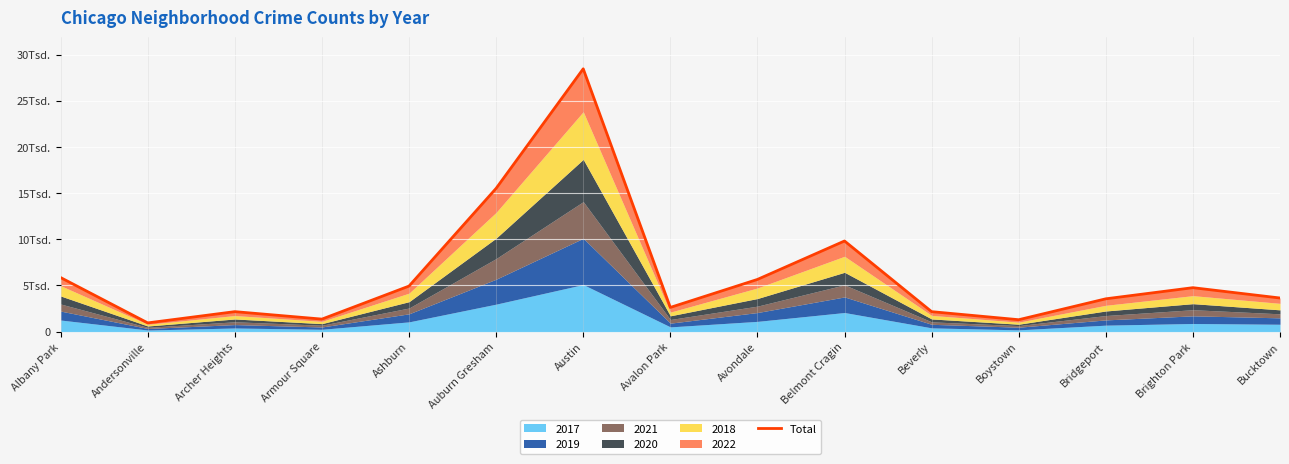

What is the greatest value displayed?

28456